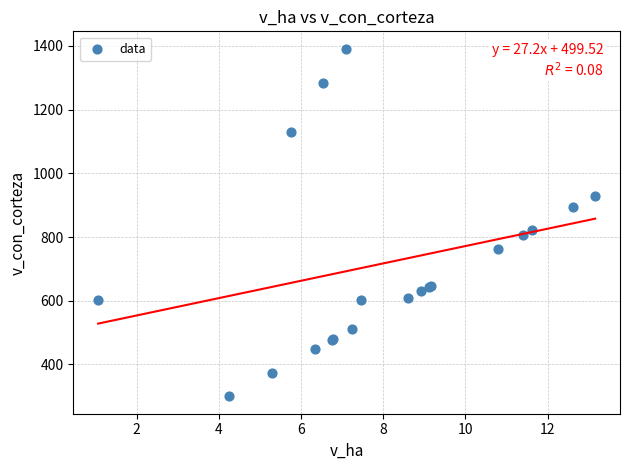

What Y value in the scatter plot is closest to 845?

821.6